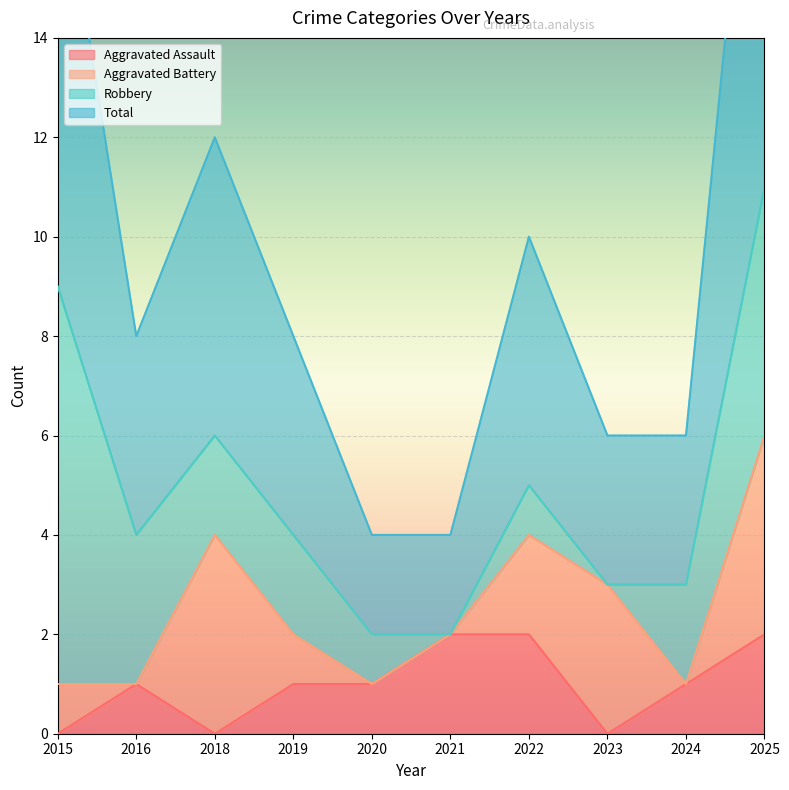

Is it true that Aggravated Assault equals 0 at 2015?

True